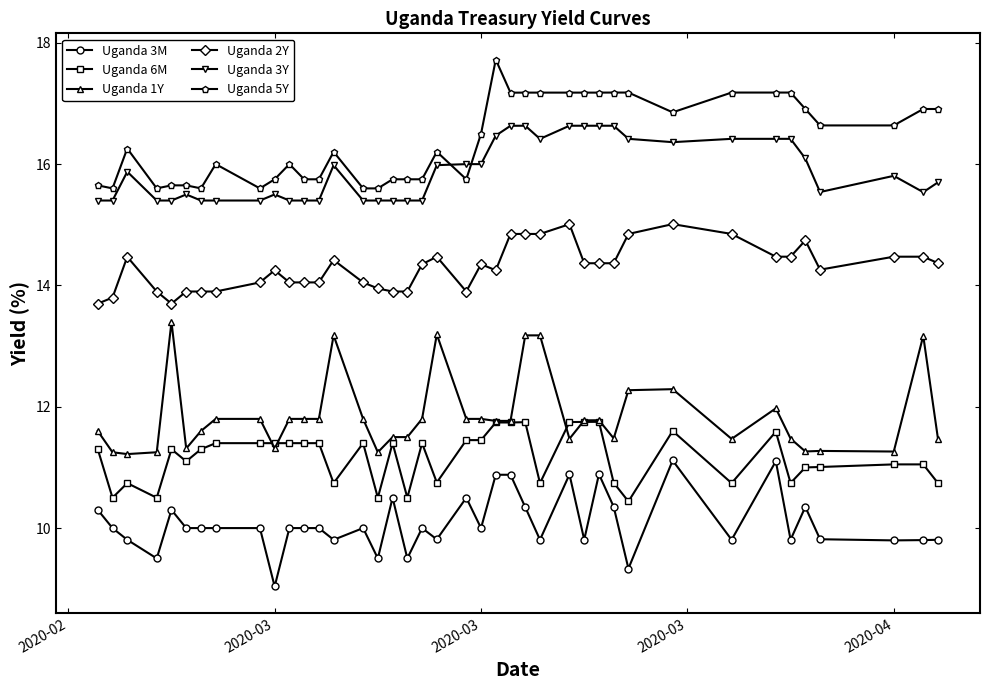

What is the lowest value of the Uganda 1Y series?

11.2